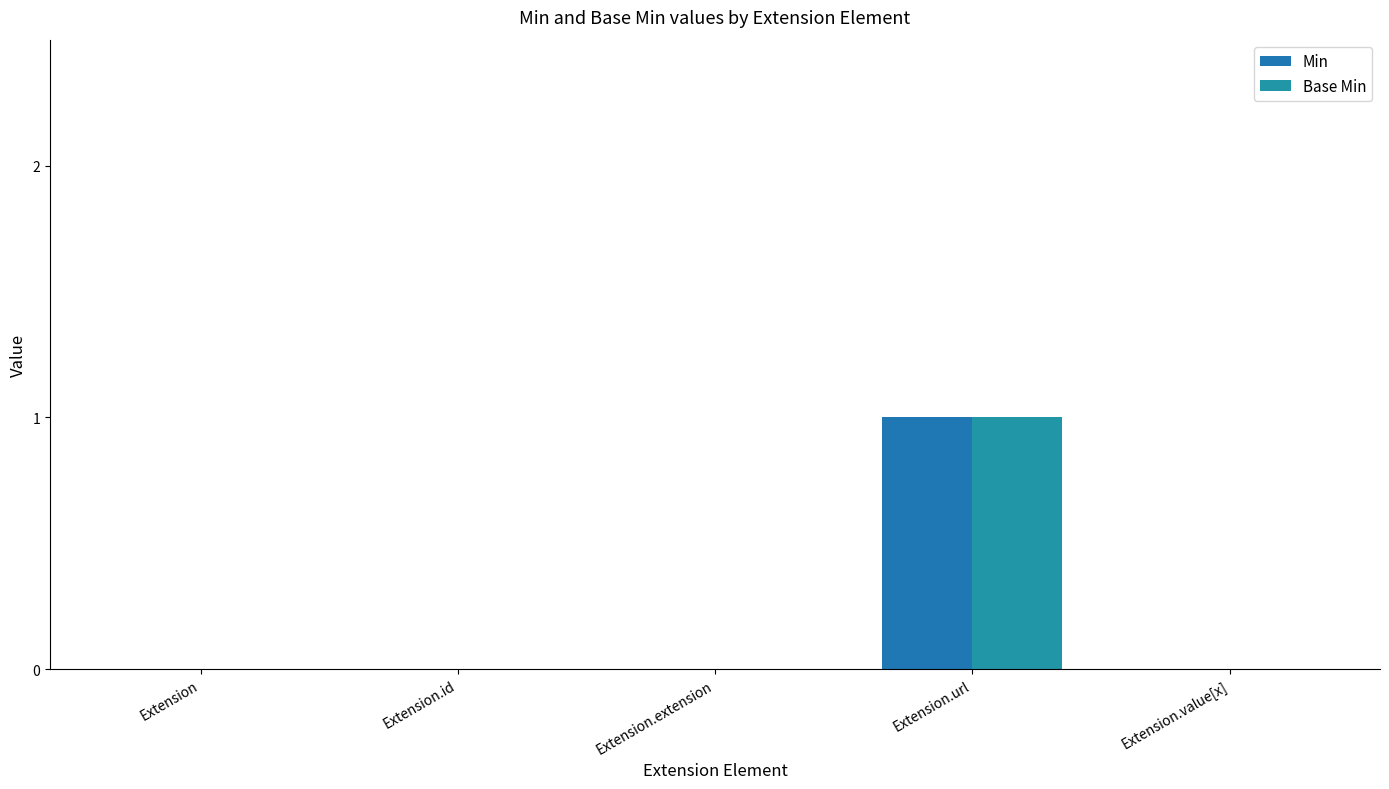

Which series changed the most between Extension.extension and Extension.value[x]?

Min